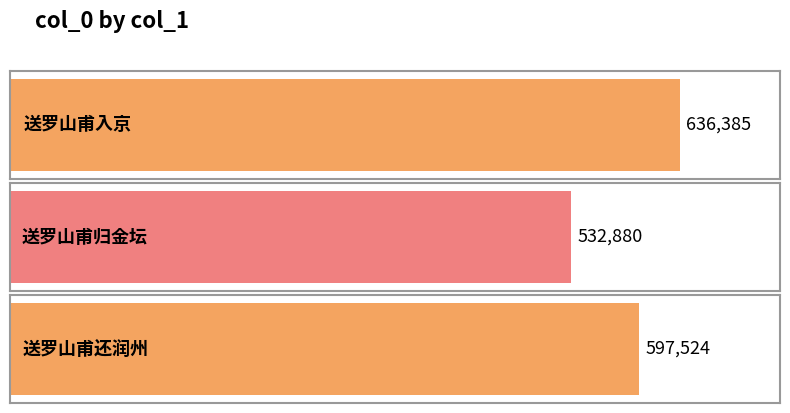

What is the sum of the values at 送罗山甫还润州 and 送罗山甫归金坛?

1130404